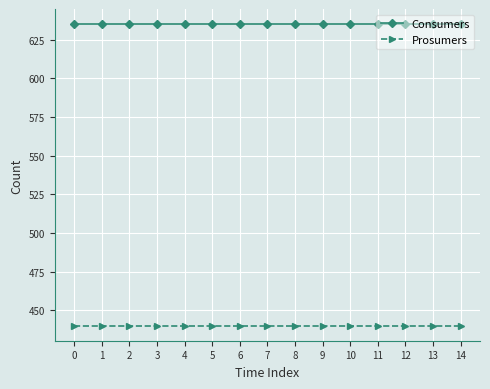

What is the spread (max minus min) of values at 1?

195